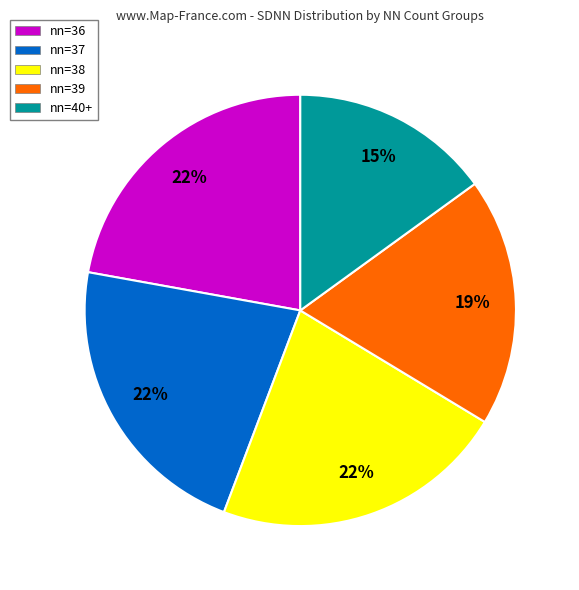

To the nearest percent, what is the difference between the largest and smallest slice percentages?

7%